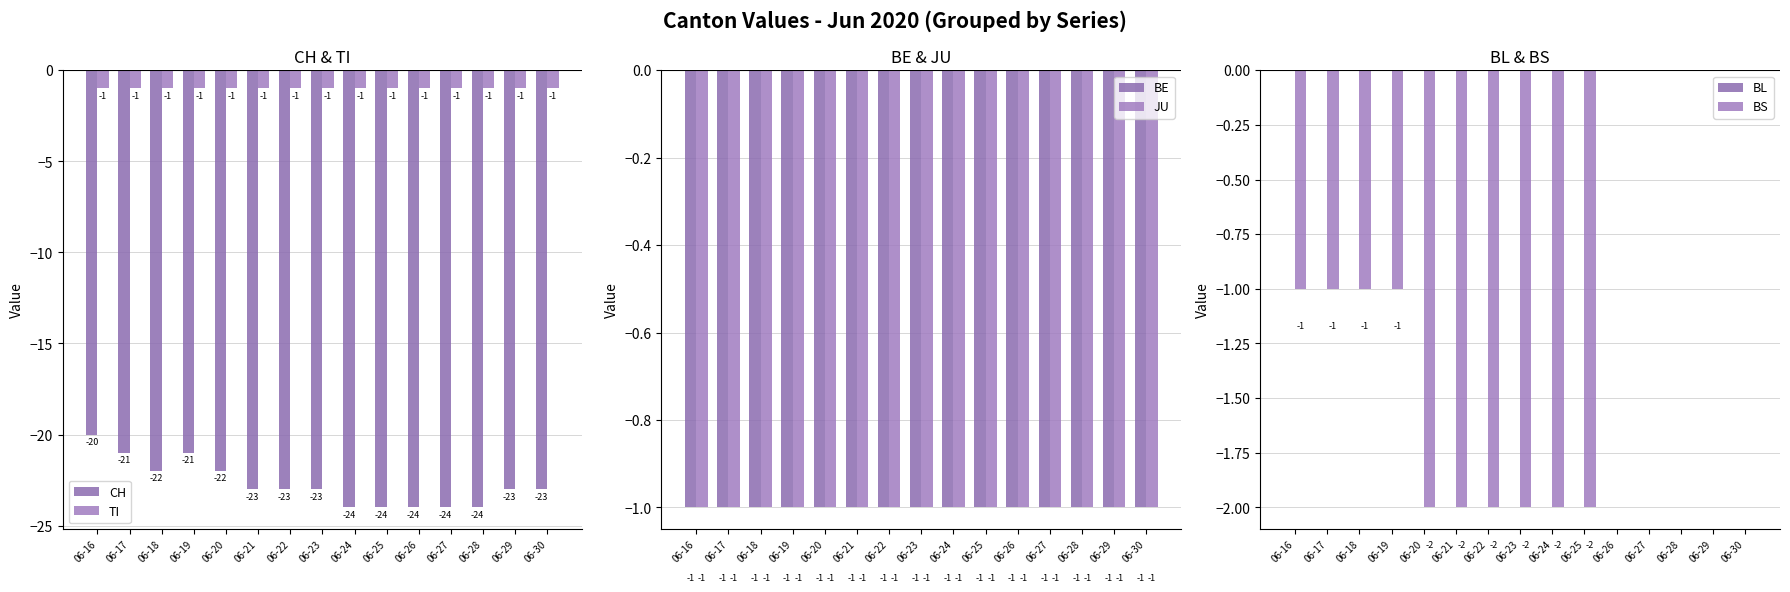

How many values in the BS series are below -1?

6